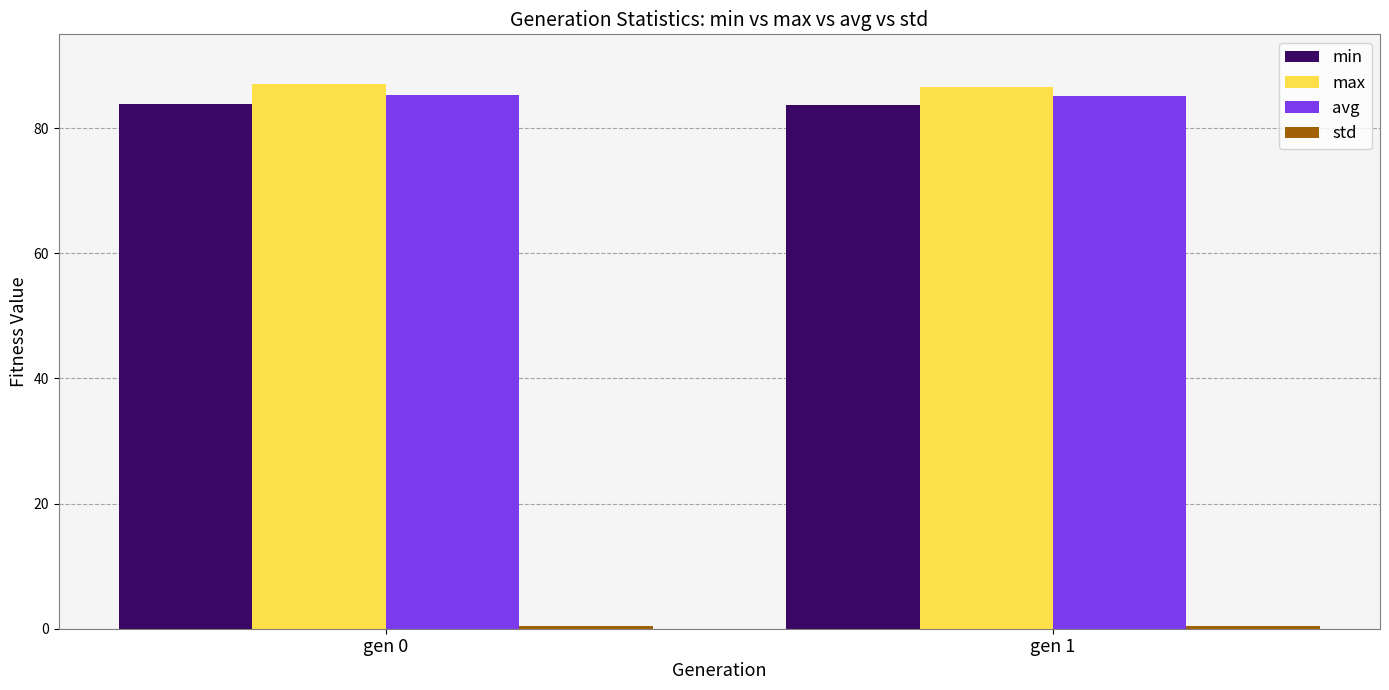

How many series are shown in this chart?

4